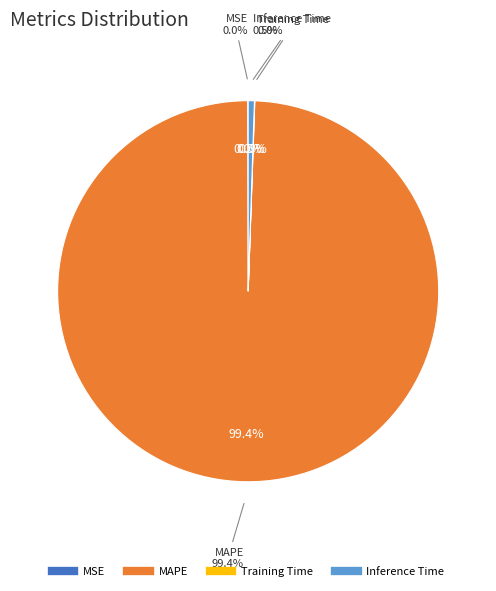

What is the largest slice in the pie chart?

MAPE